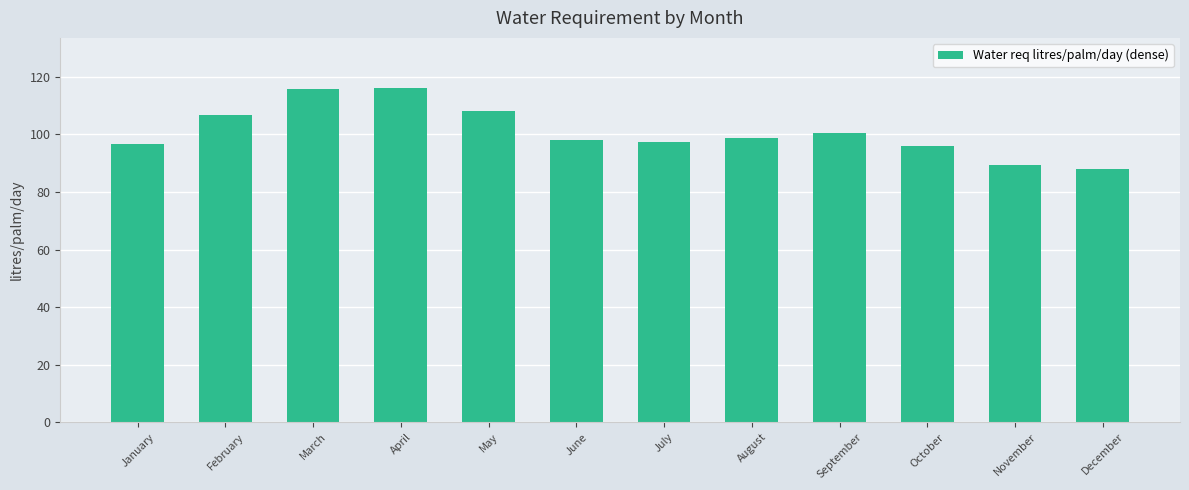

Is it true that the value at September is 178.7?

False